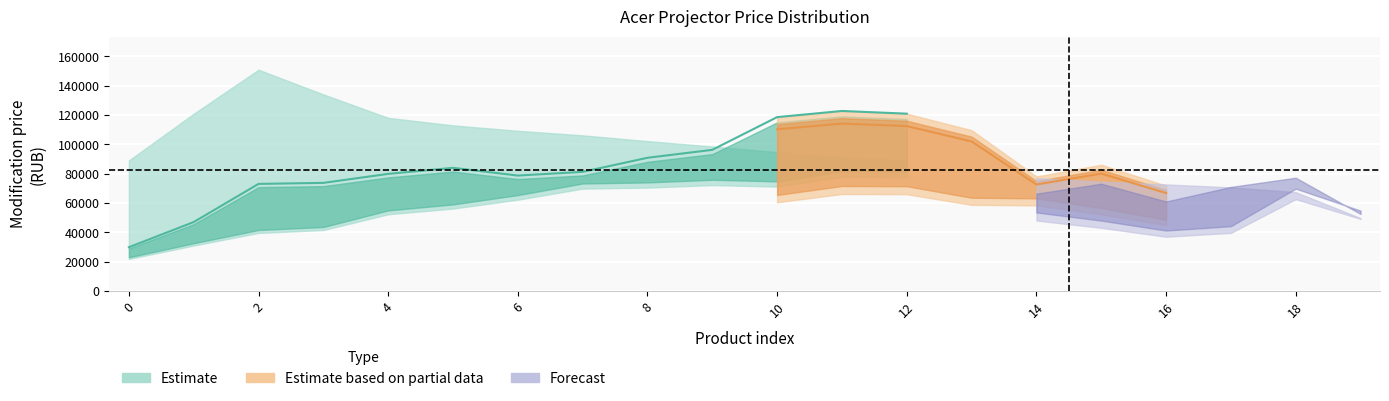

How many values in the High_Acer series are below 92690?

10